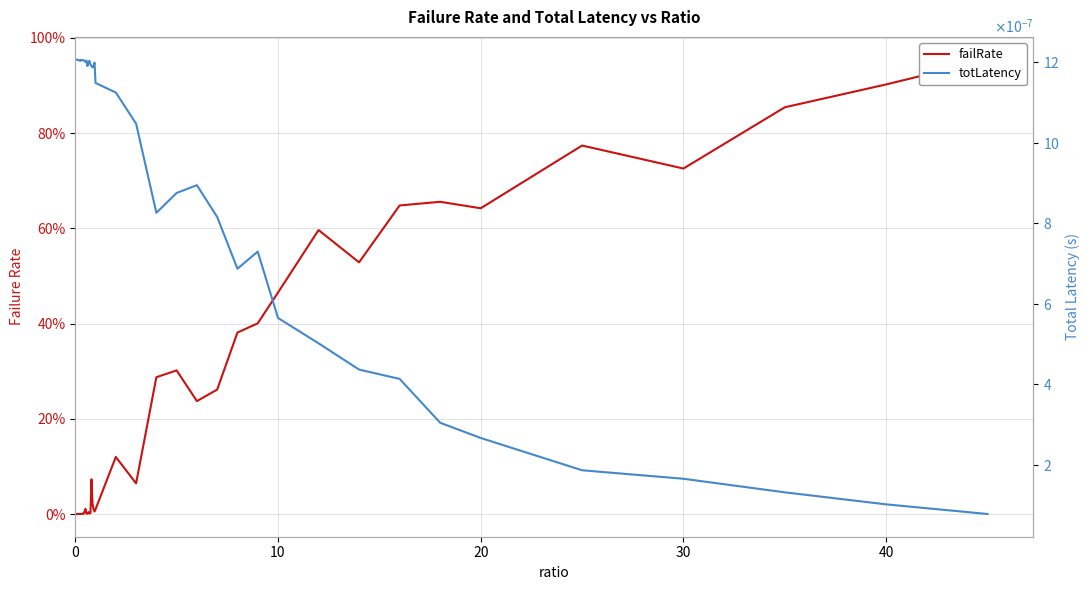

Which series has the largest total across all categories?

failRate